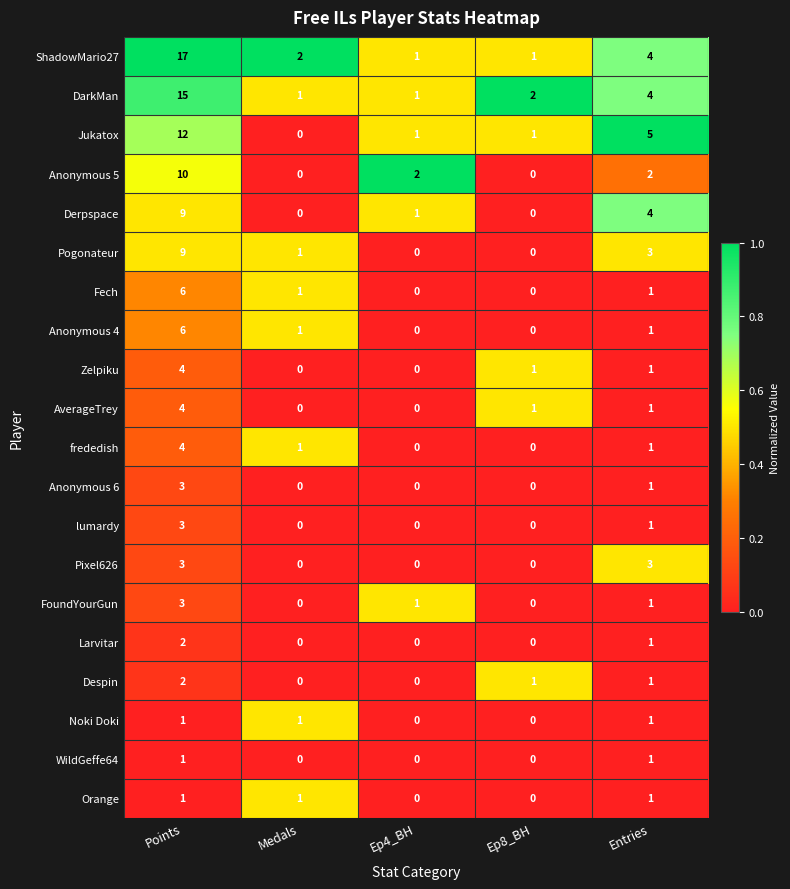

Which series has the largest total across all categories?

ShadowMario27